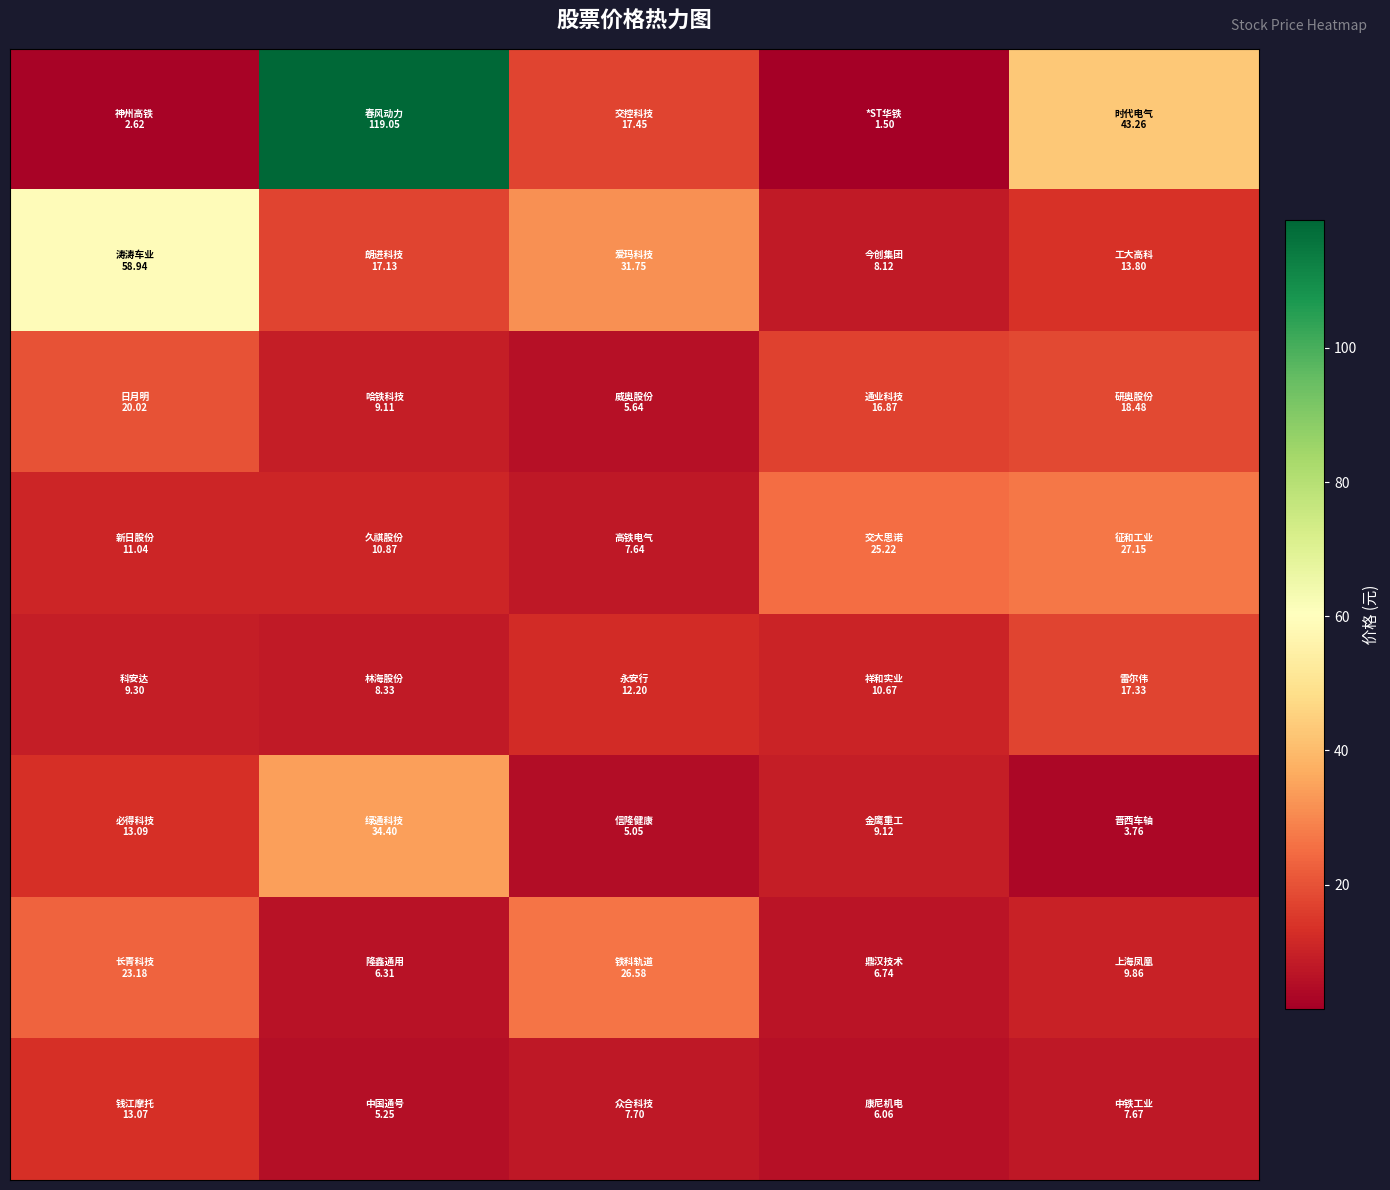

Which category has the highest value across all series?

1